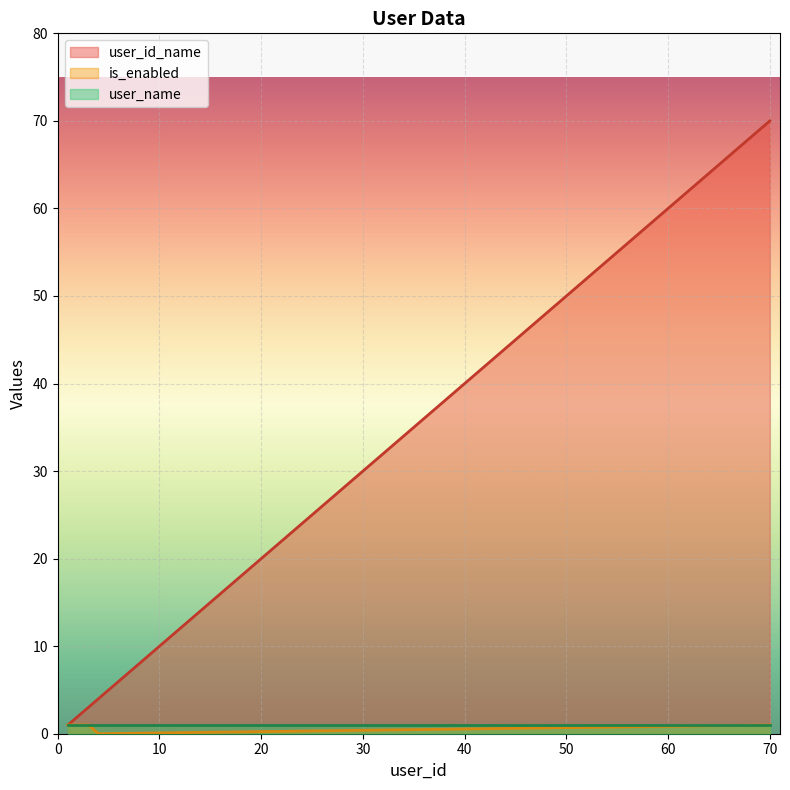

What is the difference between the user_id_name values at 4 and 2?

2